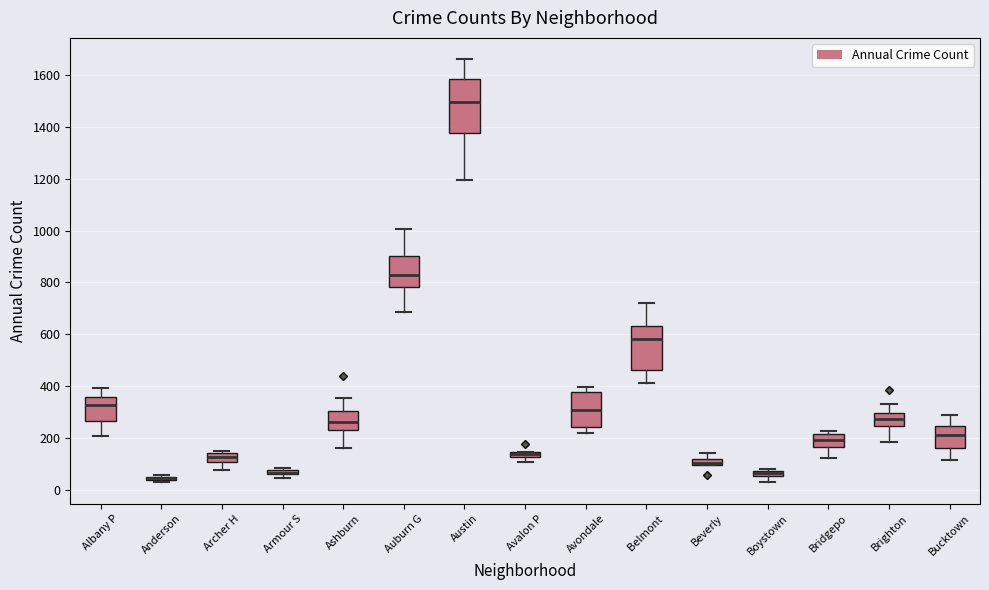

Which box is the tallest, from its lower edge to its upper edge?

Austin